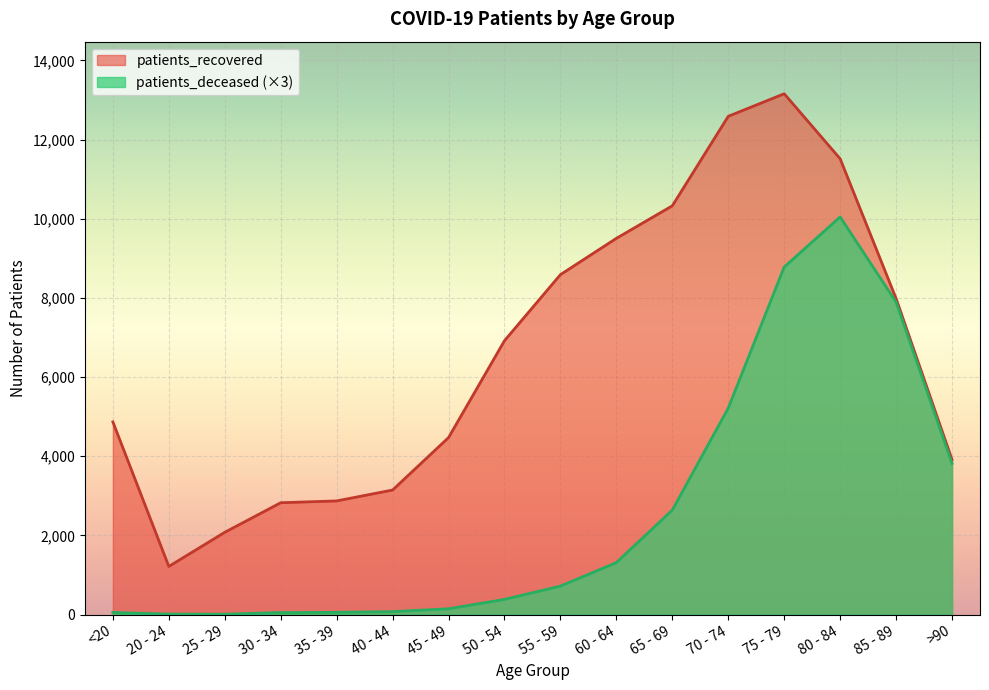

How many values in the patients_recovered series exceed 6920?

7